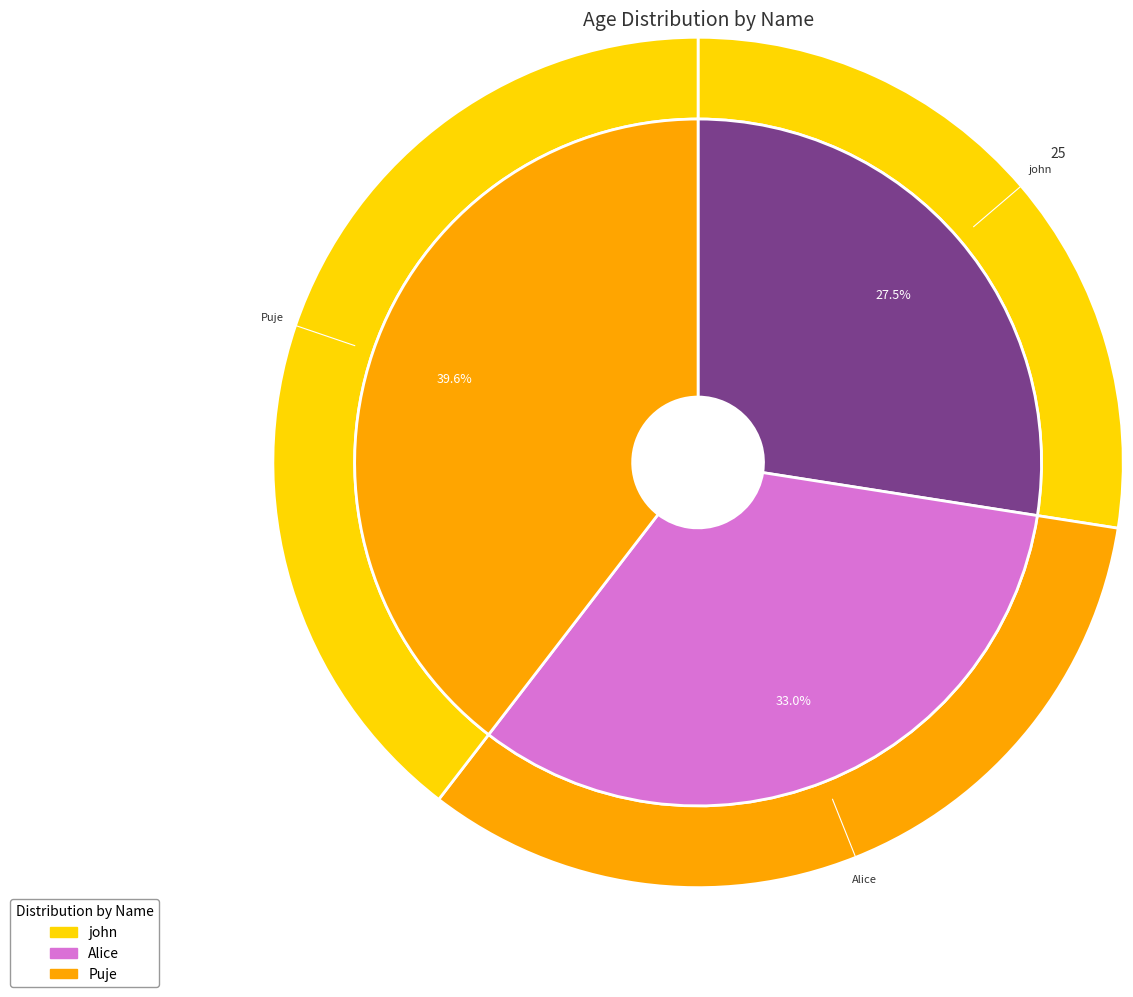

True or false: john accounts for 27% of the total.

True